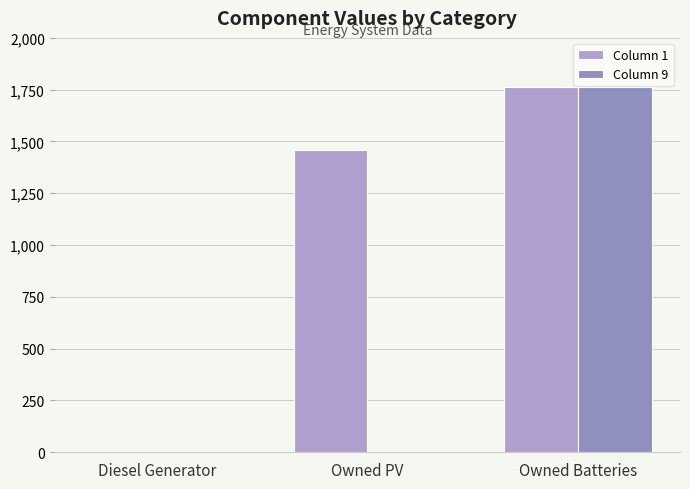

Which series changed the most between Owned PV and Owned Batteries?

Column 9